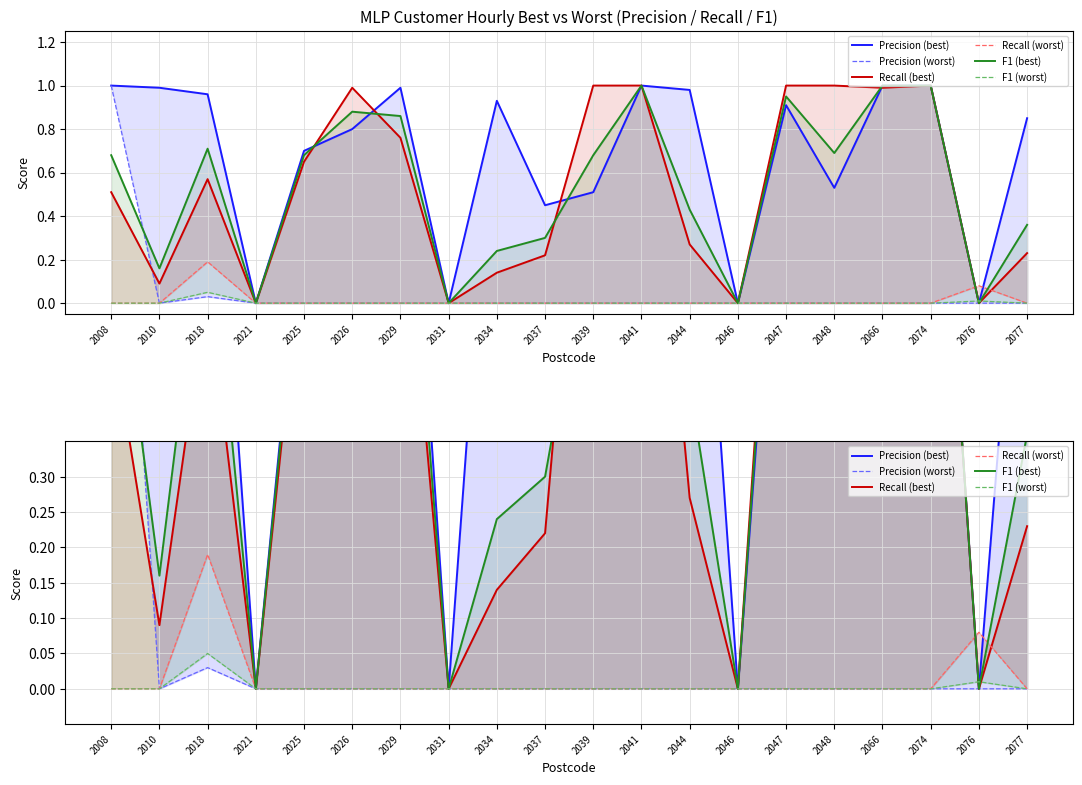

At which category does F1 (best) reach its first local peak?

2018